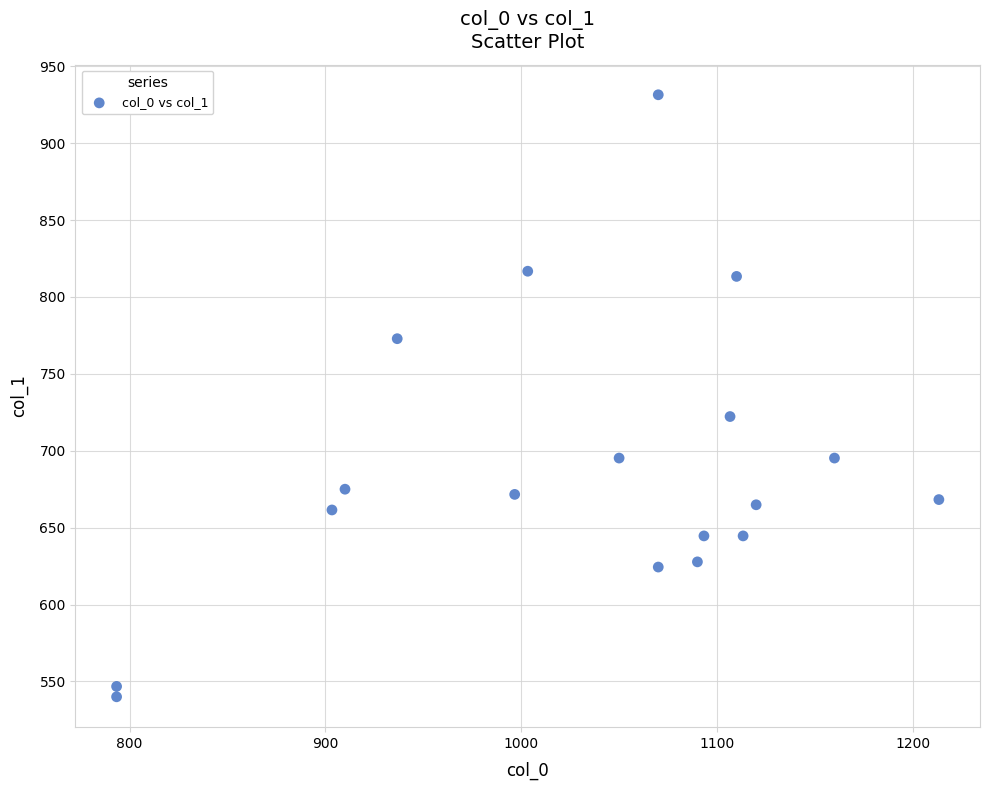

What is the range of X values (max minus min)?

420.0